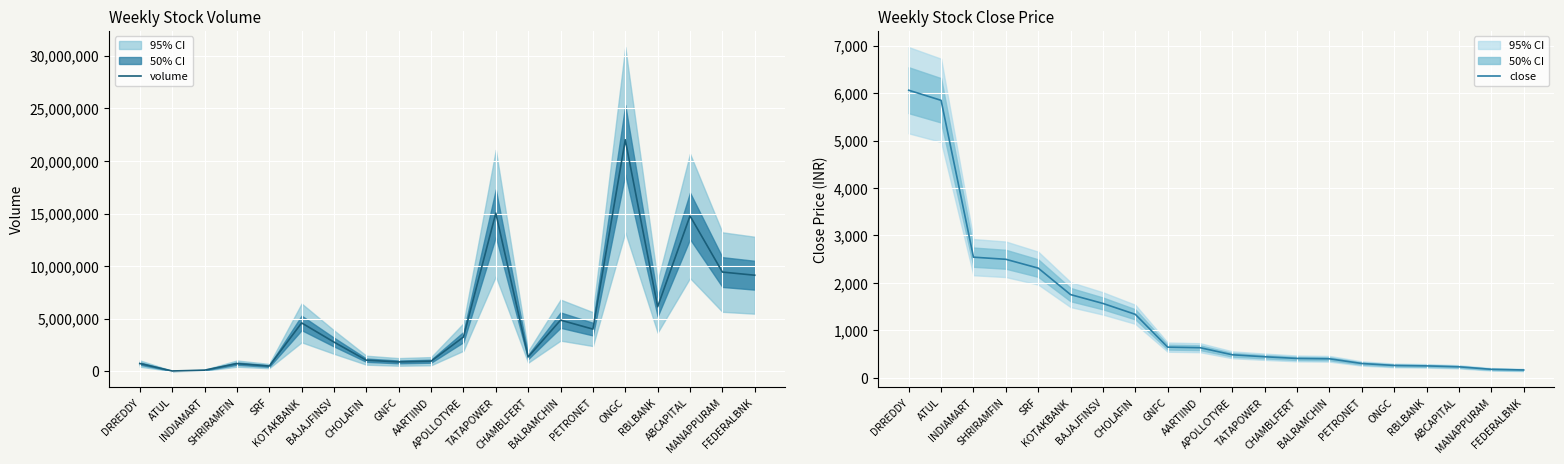

Reading left to right, extract all data points from this chart.

volume: DRREDDY=749505.0	ATUL=41934.0	INDIAMART=118854.0	SHRIRAMFIN=741378.0	SRF=508944.0	KOTAKBANK=4608146.0	BAJAJFINSV=2787254.0	CHOLAFIN=1065686.0	GNFC=902873.0	AARTIIND=972936.0	APOLLOTYRE=3264588.0	TATAPOWER=15039562.0	CHAMBLFERT=1377333.0	BALRAMCHIN=4873537.0	PETRONET=4019916.0	ONGC=22010688.0	RBLBANK=6142838.0	ABCAPITAL=14776291.0	MANAPPURAM=9440315.0	FEDERALBNK=9139816.0
close: DRREDDY=6061.3	ATUL=5848.2	INDIAMART=2542.8	SHRIRAMFIN=2497.9	SRF=2312.3	KOTAKBANK=1753.7	BAJAJFINSV=1567.7	CHOLAFIN=1337.8	GNFC=646.4	AARTIIND=634.5	APOLLOTYRE=485.1	TATAPOWER=443.6	CHAMBLFERT=407.9	BALRAMCHIN=400.4	PETRONET=301.2	ONGC=260.4	RBLBANK=251.2	ABCAPITAL=231.9	MANAPPURAM=178.9	FEDERALBNK=165.1